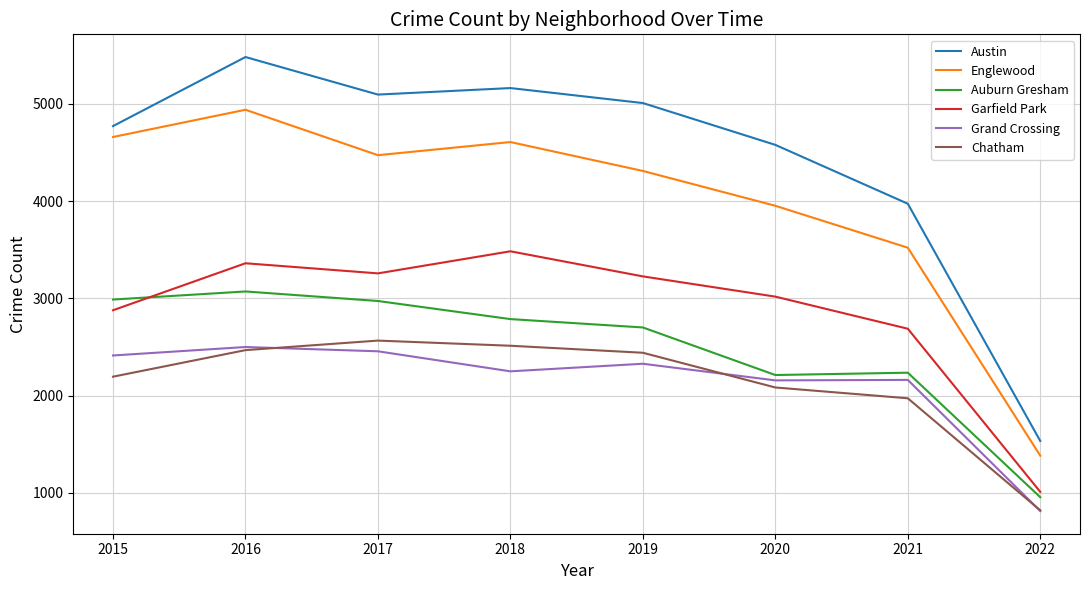

Is this an area chart (filled region under the line)?

No